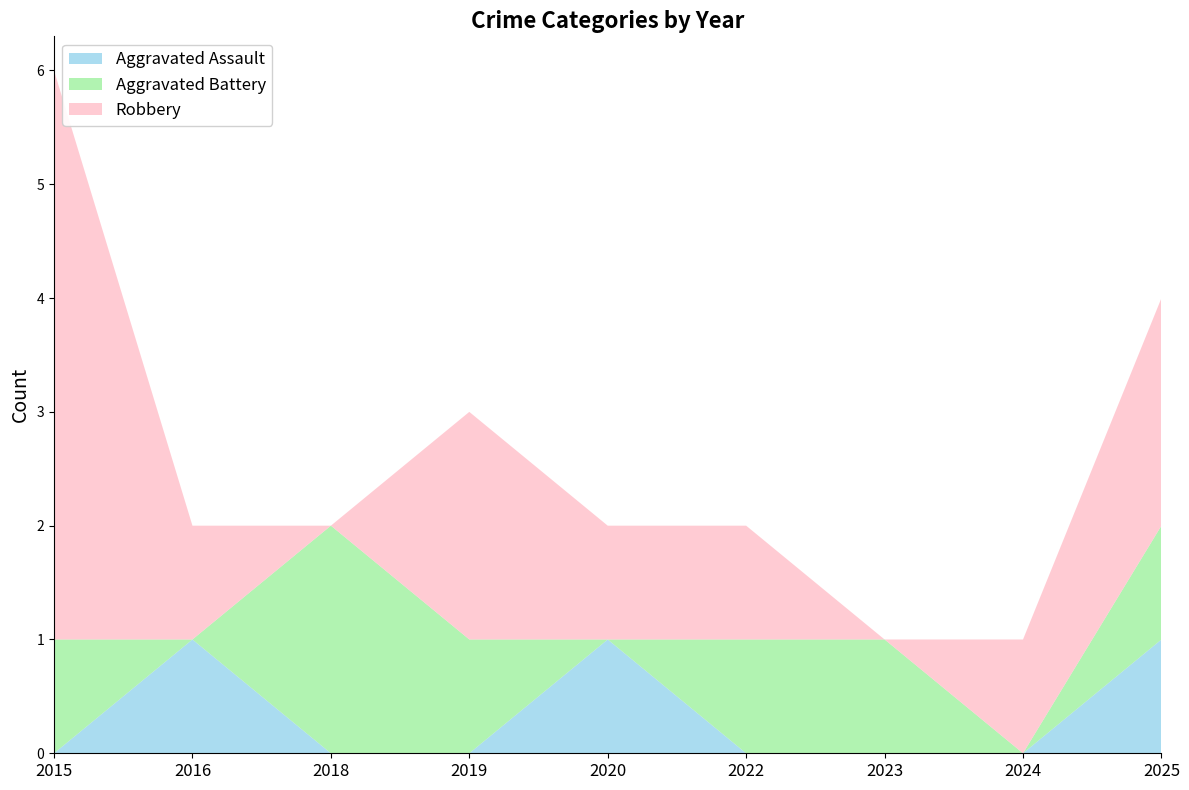

Reading left to right, extract all data points from this chart.

Aggravated Assault: 0	1	0	0	1	0	0	0	1
Aggravated Battery: 1	0	2	1	0	1	1	0	1
Robbery: 5	1	0	2	1	1	0	1	2